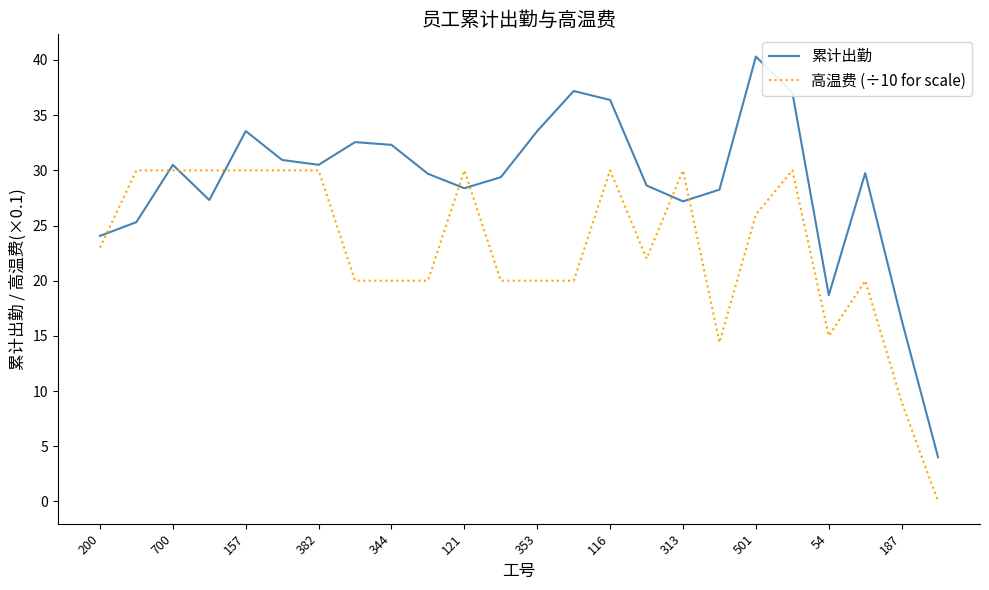

Which series has the largest total across all categories?

累计出勤